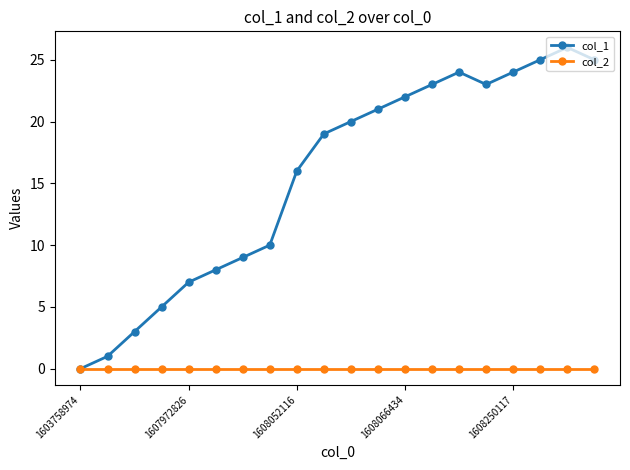

Which series has the largest range (max minus min)?

col_1